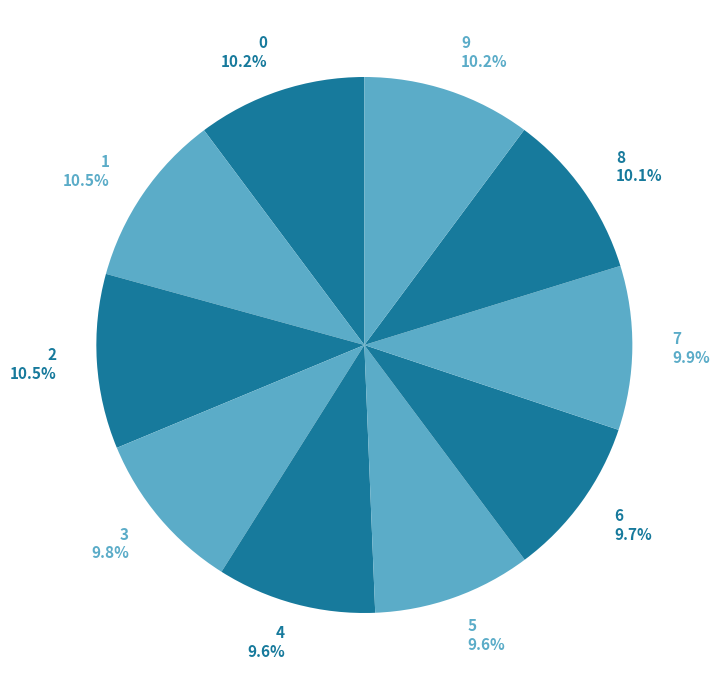

Is there any slice that represents more than half of the pie?

No